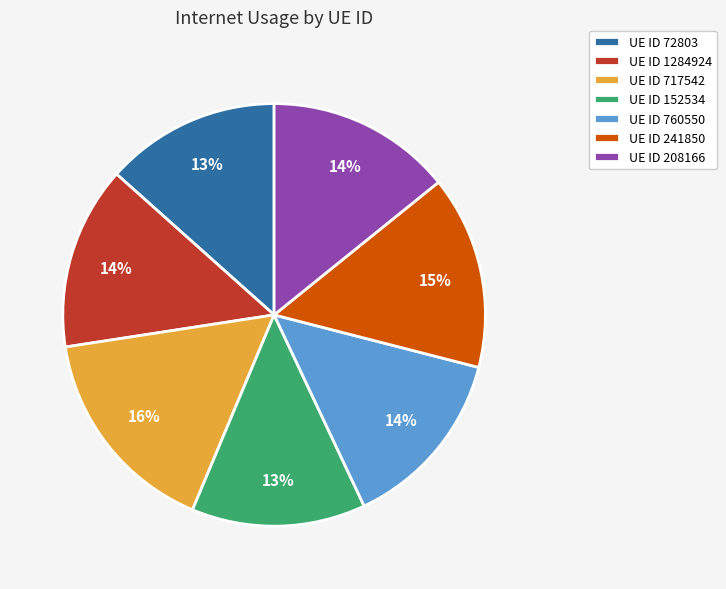

Is it true that UE ID 1284924 is 14% of the pie?

True